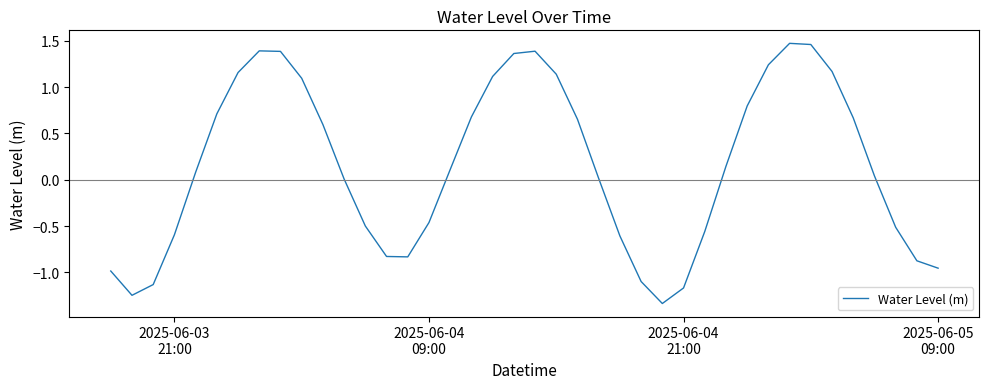

Count the number of data series in this chart.

1